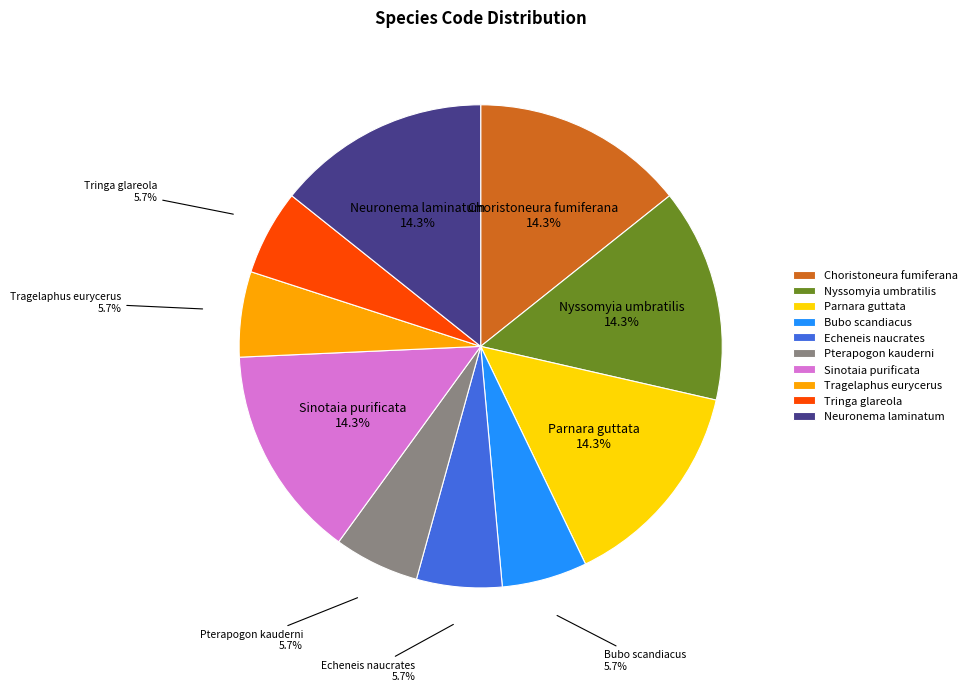

Is Nyssomyia umbratilis the majority of the pie?

No